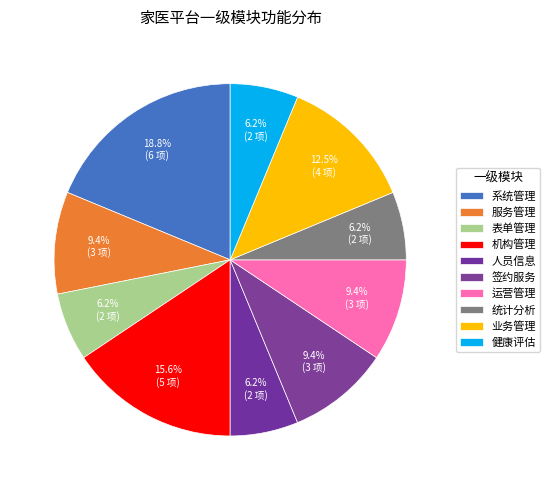

What is the change in value from 系统管理 to 人员信息?

-4